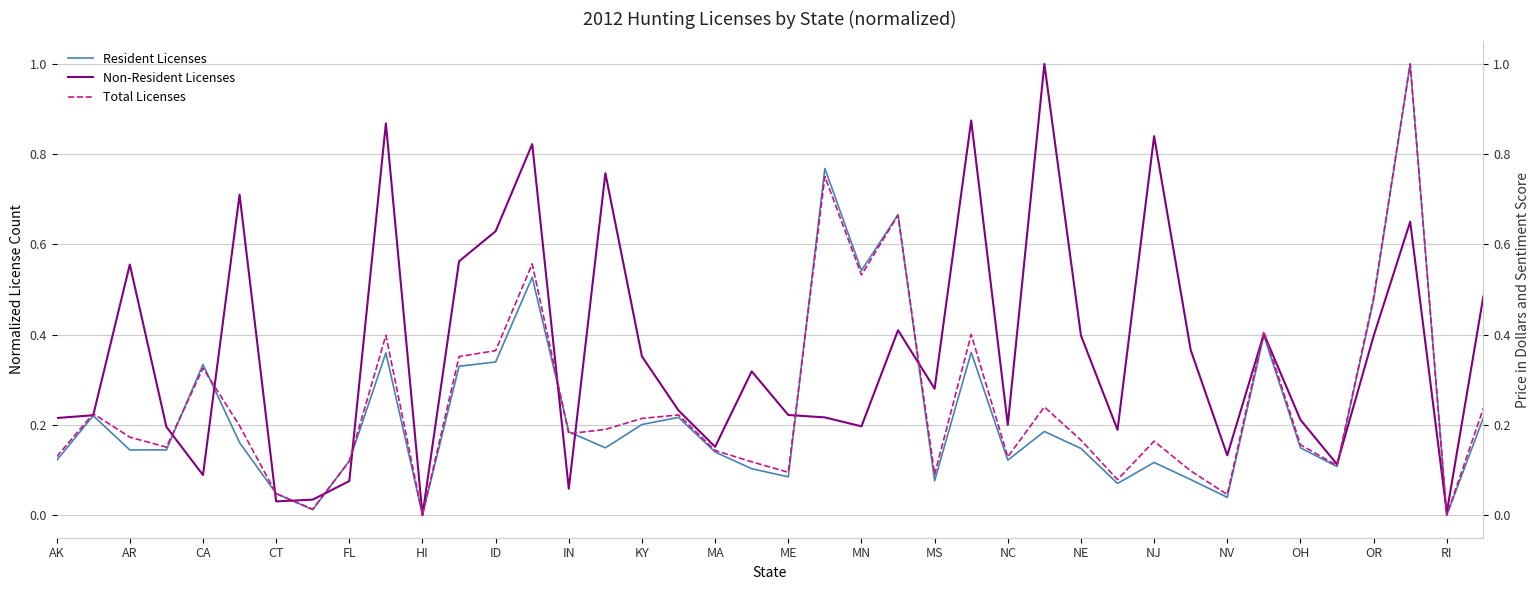

What is the value of the Resident Licenses point at the 23rd from the left?

0.5